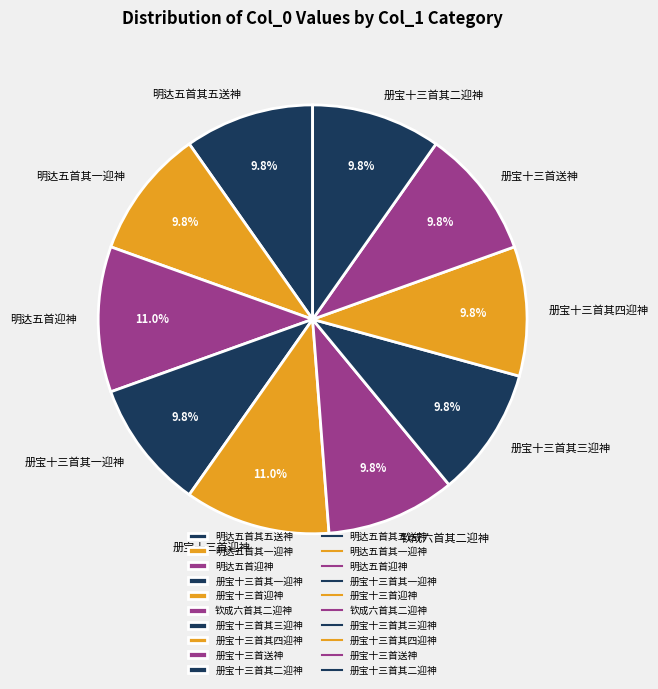

Approximately how many times larger is the value at 册宝十三首其四迎神 compared to 册宝十三首其一迎神?

1.0